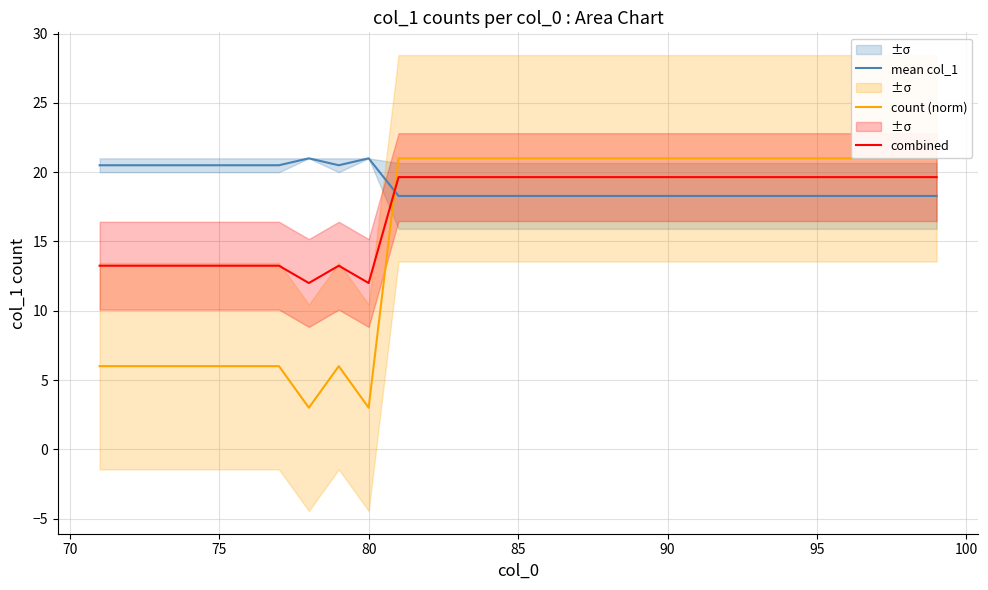

At how many categories does at least one series exceed 4?

29